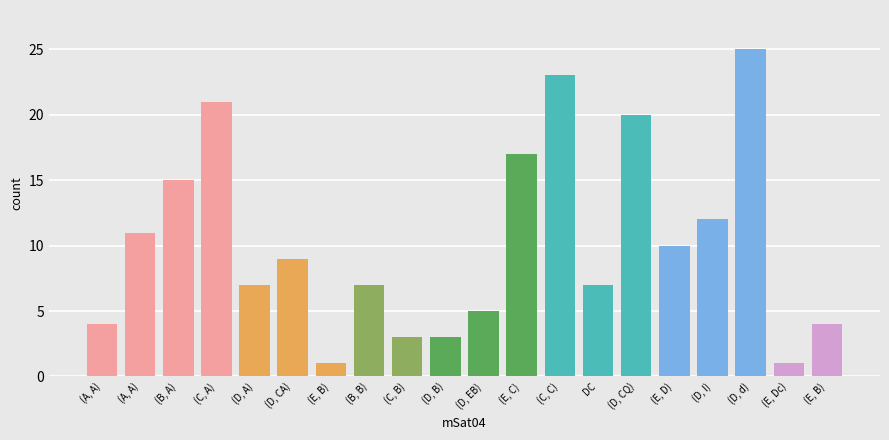

How many bars are there in total?

20